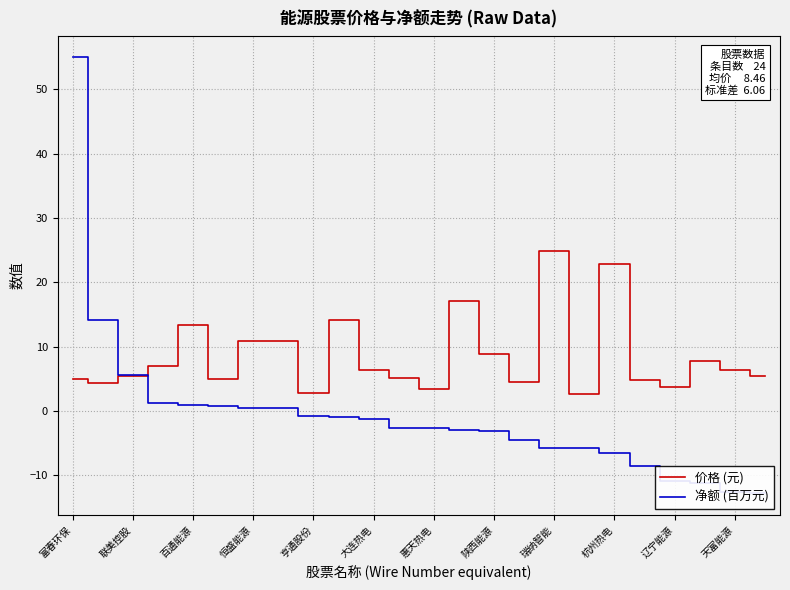

The value of 价格 (元) at 杭州热电 is 22.8. True or false?

True